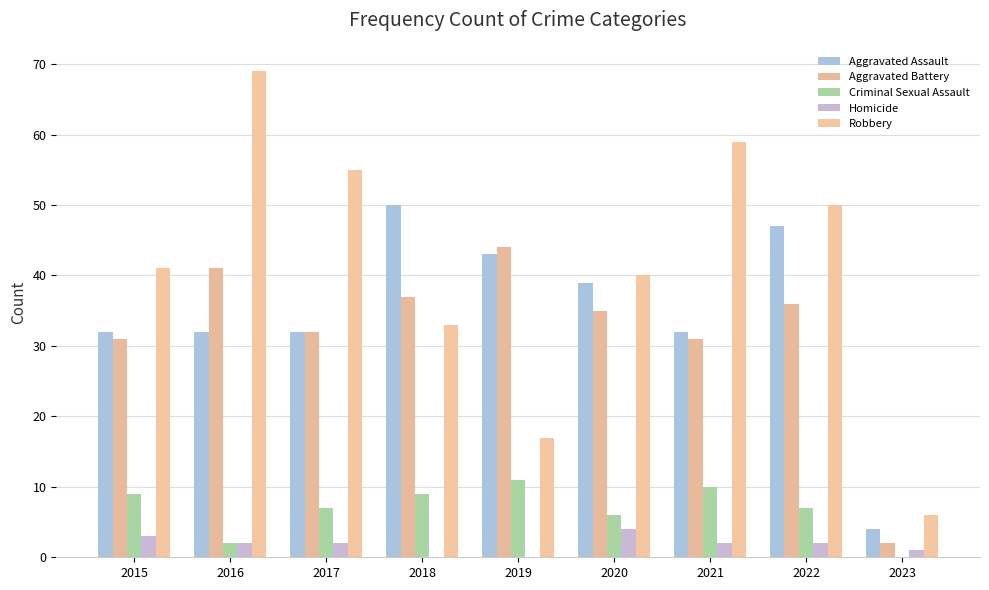

Which label corresponds to the largest value in the chart?

2016